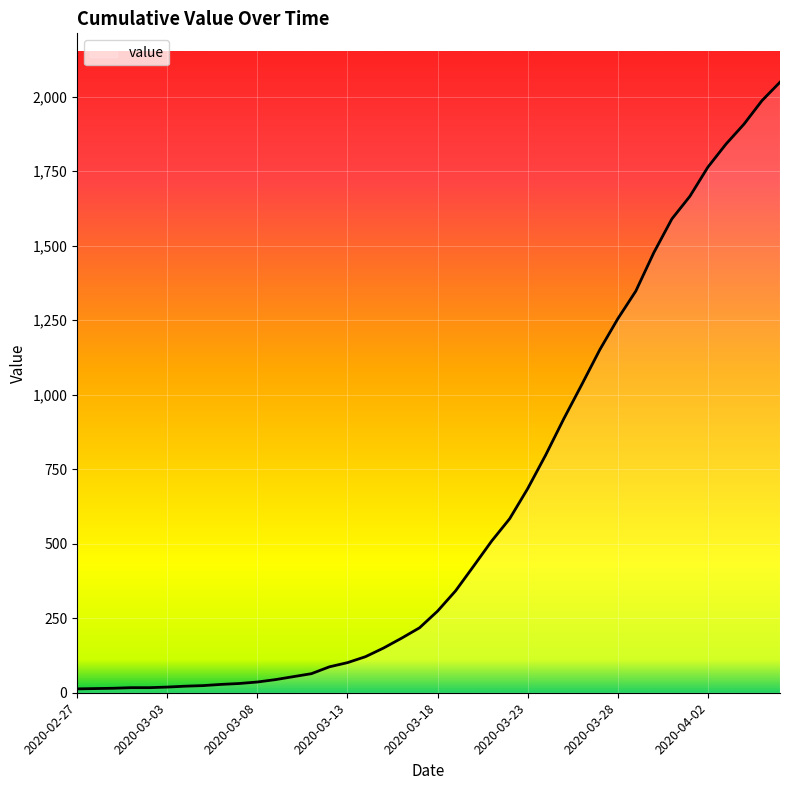

What is the difference between the maximum and minimum values?

2036